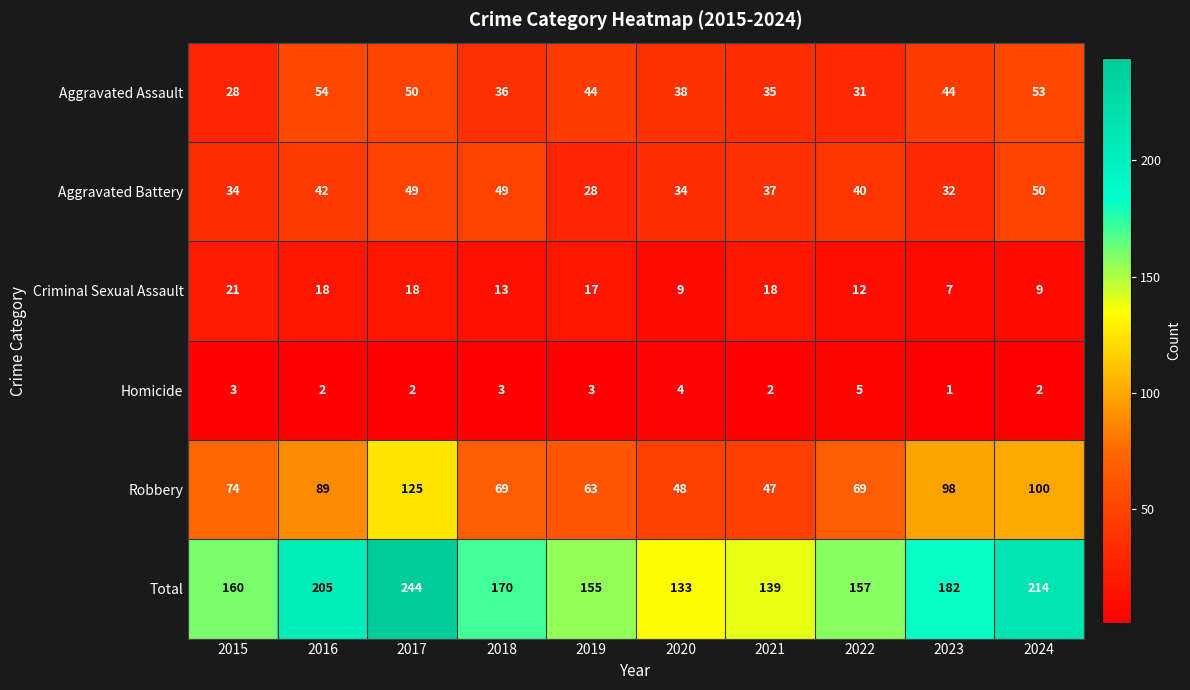

Which category has the lowest value across all series?

2023